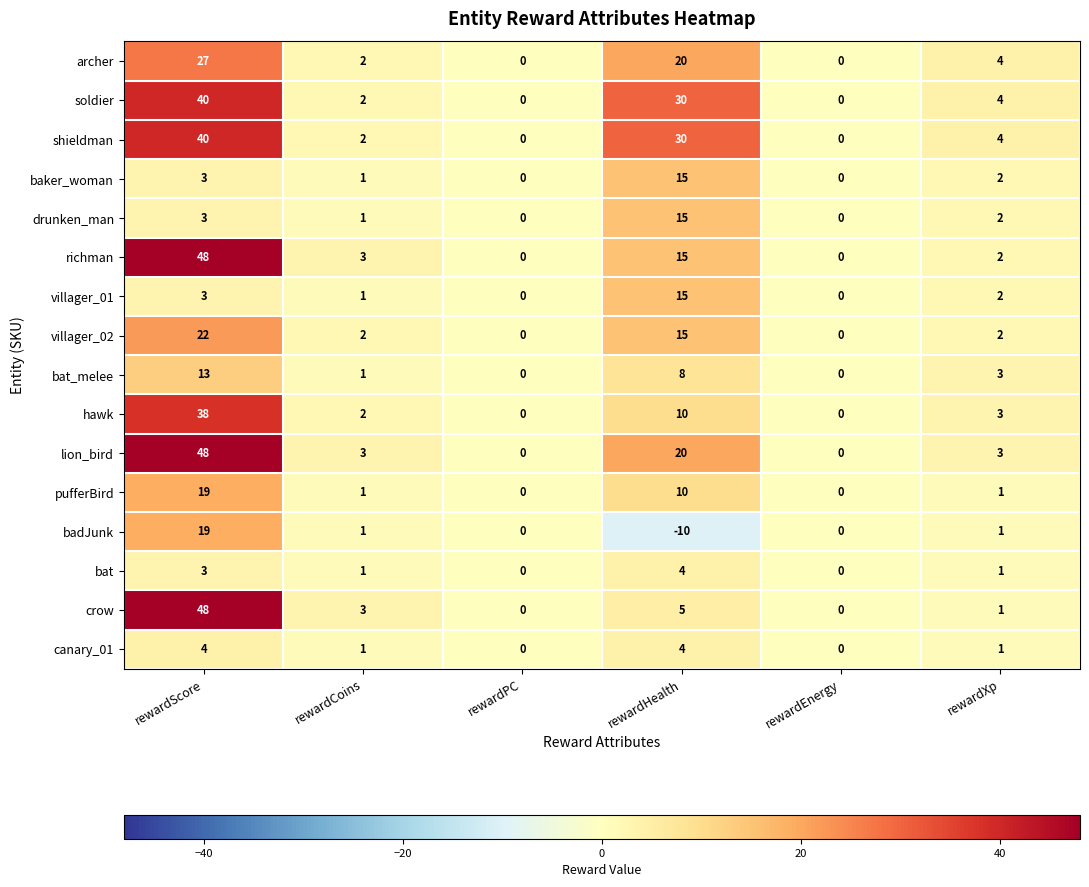

At which label does baker_woman first exceed 2?

rewardScore